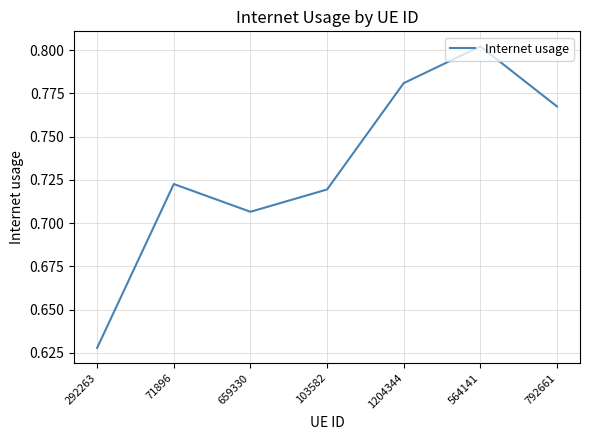

At which category does the chart reach its minimum across all series?

292263